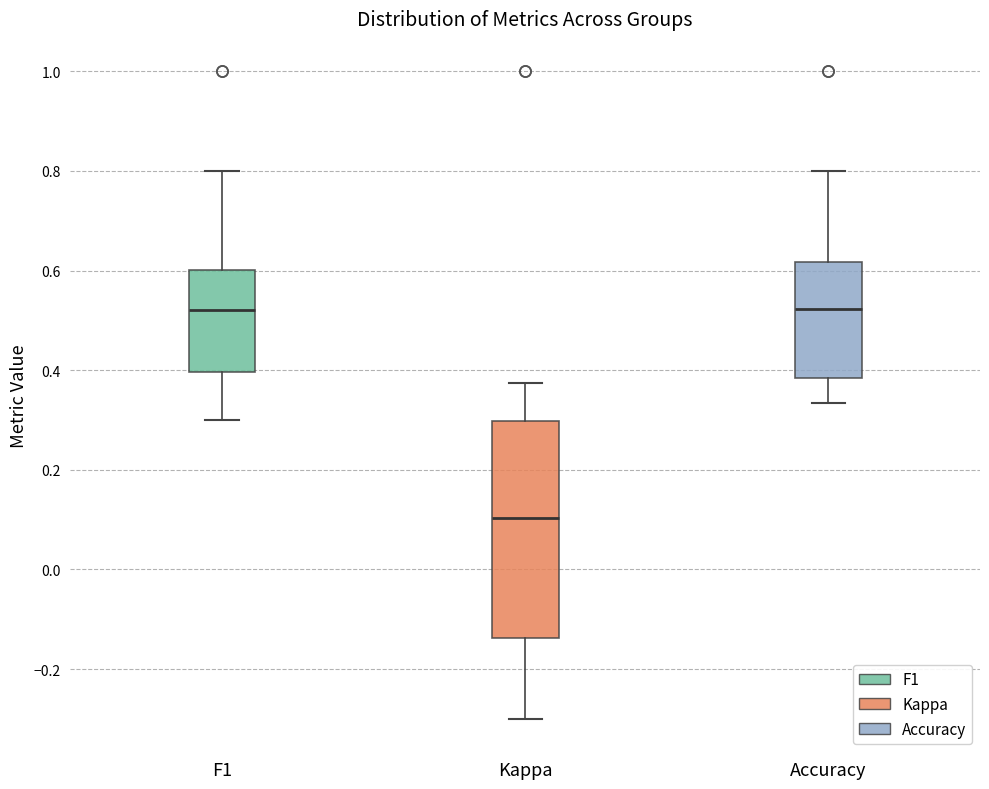

Reading left to right, read every box against the y-axis: the position of its median line, the range the box covers, and the ends of its whiskers. The values are not printed on the chart, so give them approximately, as read against the axis.

F1: median 0.52, box 0.40 to 0.60, whiskers 0.30 to 0.80
Kappa: median 0.10, box -0.14 to 0.30, whiskers -0.30 to 0.38
Accuracy: median 0.52, box 0.38 to 0.62, whiskers 0.34 to 0.80